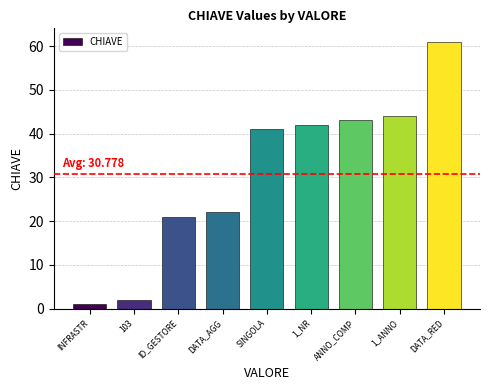

Are the bars grouped side by side (vs. stacked)?

No